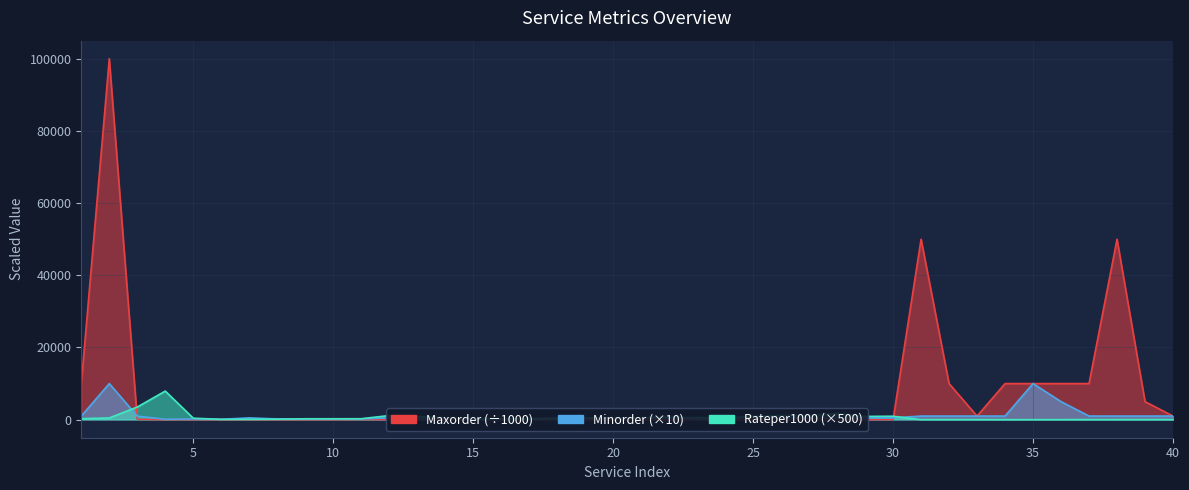

What is the maximum value shown in the chart?

100000.0